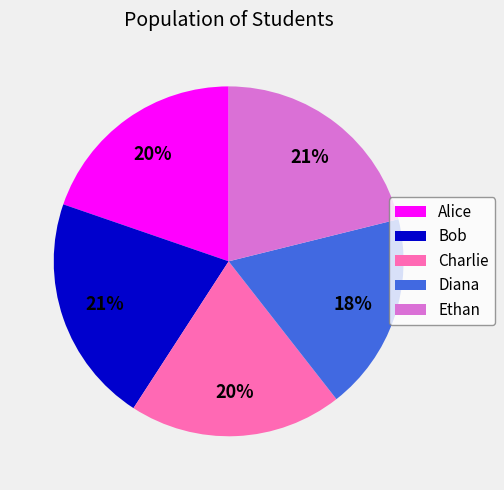

Approximately how many times larger is the value at Diana compared to Bob?

0.9